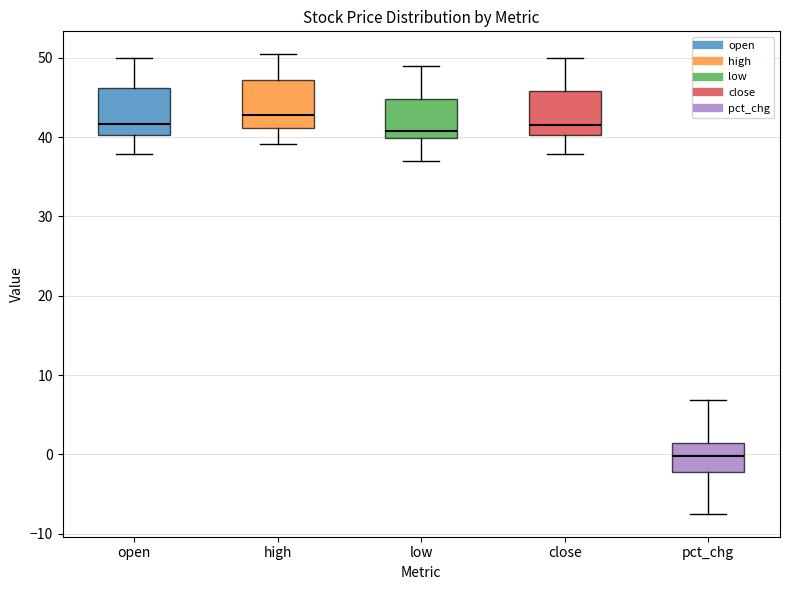

Reading left to right, transcribe this box plot: for each box, give where its median line is, the range the box spans, and where its two whiskers end, as read against the y-axis. The values are not printed on the chart, so give them approximately, as read against the axis.

open: median 42, box 40 to 46, whiskers 38 to 50
high: median 43, box 41 to 47, whiskers 39 to 50
low: median 41, box 40 to 45, whiskers 37 to 49
close: median 41, box 40 to 46, whiskers 38 to 50
pct_chg: median 0, box -2 to 1, whiskers -7 to 7